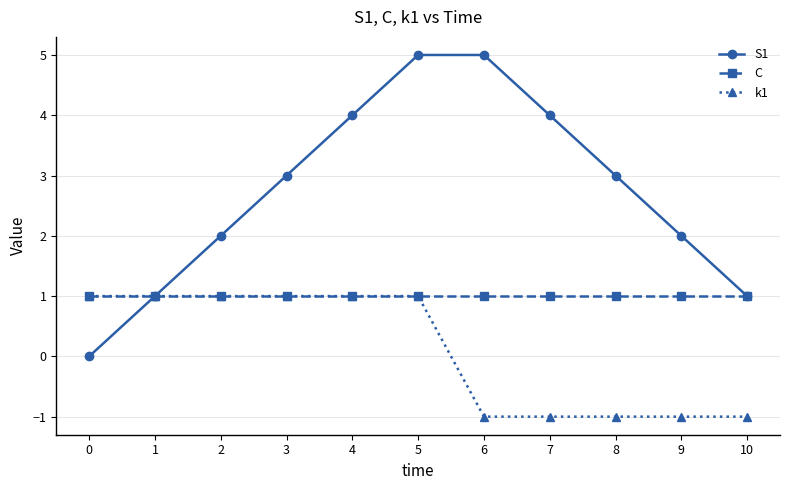

What is the difference between the S1 values at 1 and 0?

1